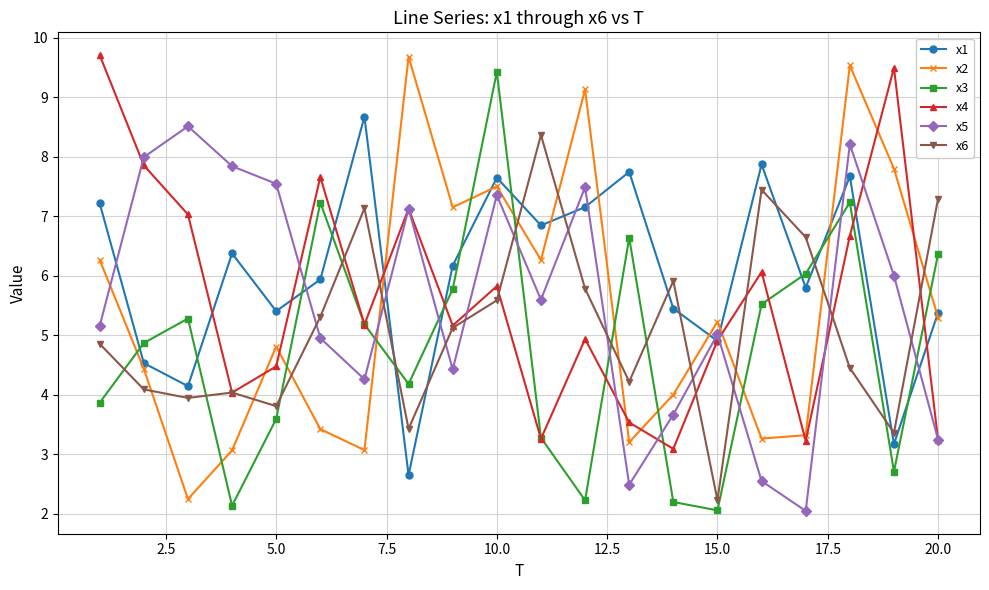

Which series ends up on top after the final intersection of x2 and x4?

x2